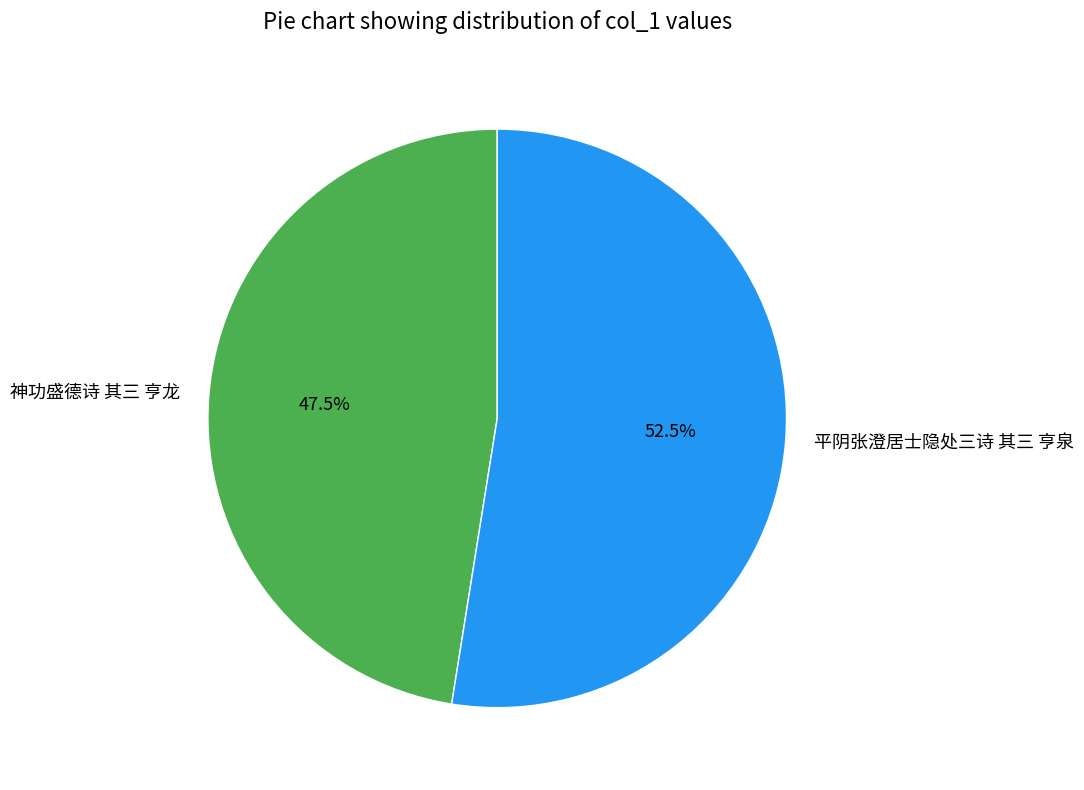

Rank the categories by value from highest to lowest.

平阴张澄居士隐处三诗 其三 亨泉, 神功盛德诗 其三 亨龙